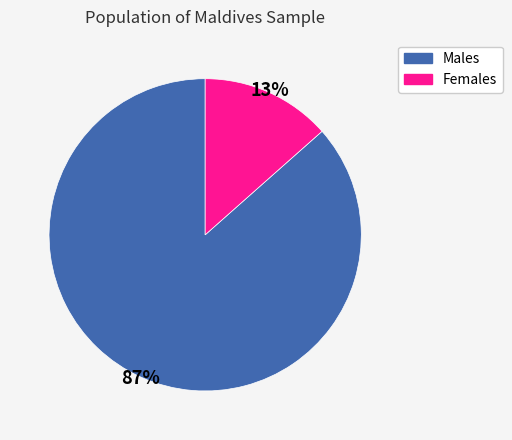

Does any single category account for the majority?

Yes